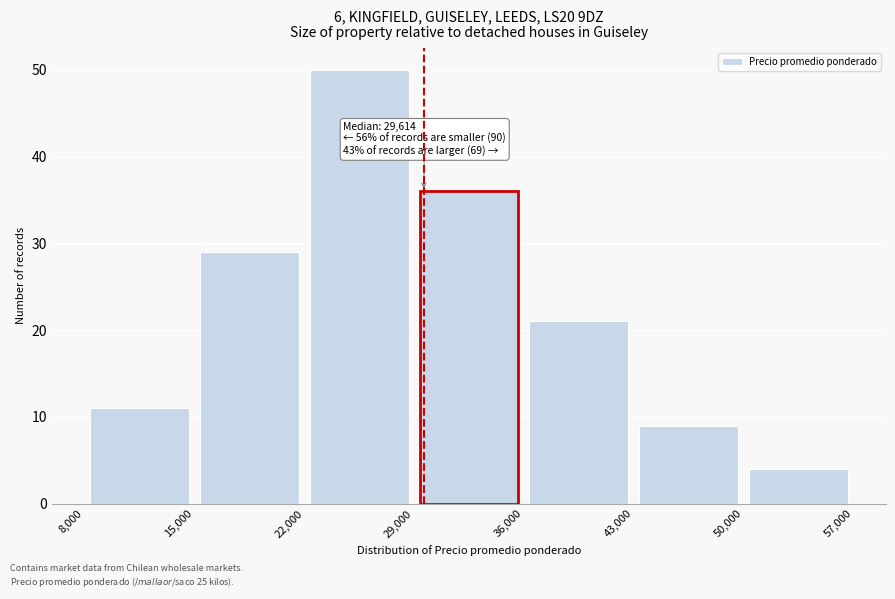

Which range on the x-axis has the tallest bar?

22,000 to 29,000